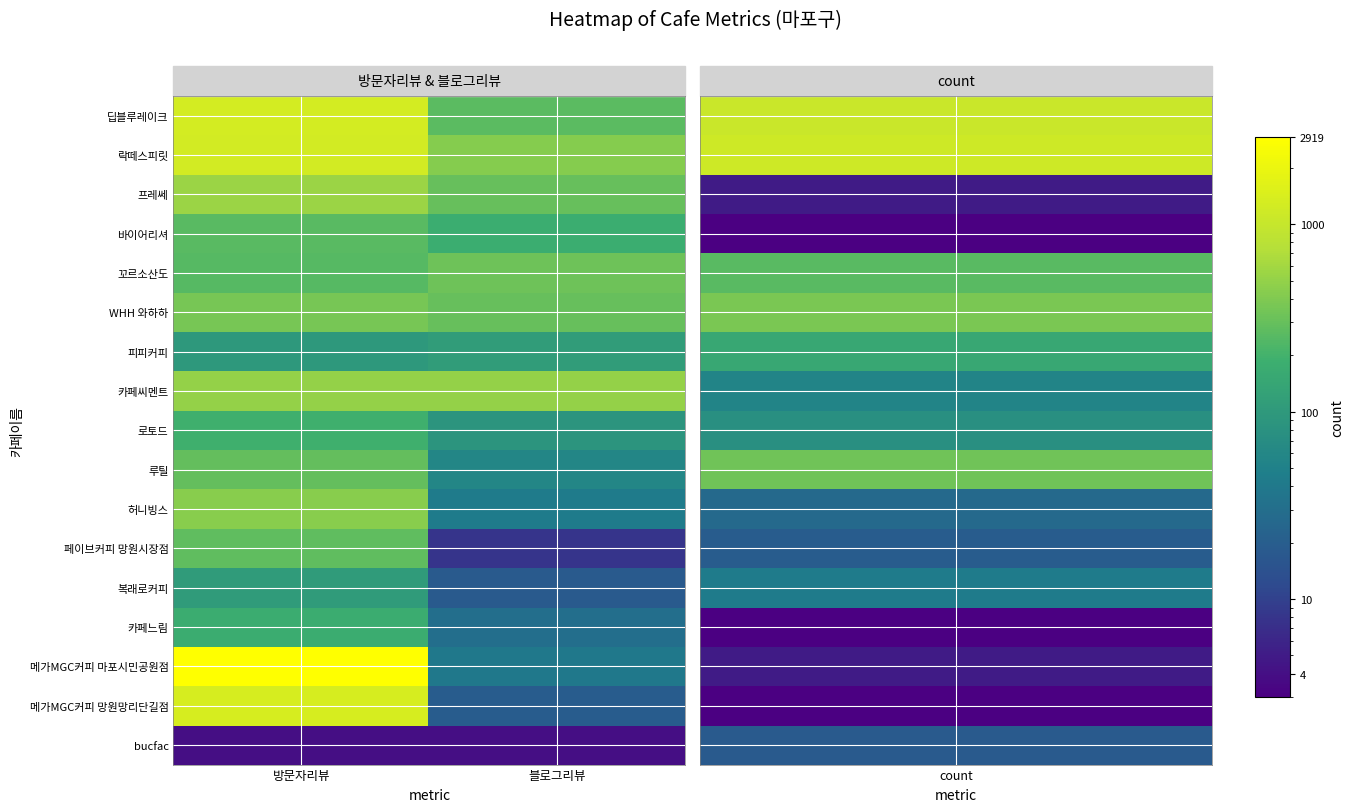

Rank the series by their maximum value, from lowest to highest.

bucfac, 복래로커피, 피피커피, 카페느림, 로토드, 바이어리셔, 페이브커피 망원시장점, 루틸, 꼬르소산도, WHH 와하하, 허니빙스, 카페씨멘트, 프레쎄, 락떼스피릿, 딥블루레이크, 메가MGC커피 망원망리단길점, 메가MGC커피 마포시민공원점